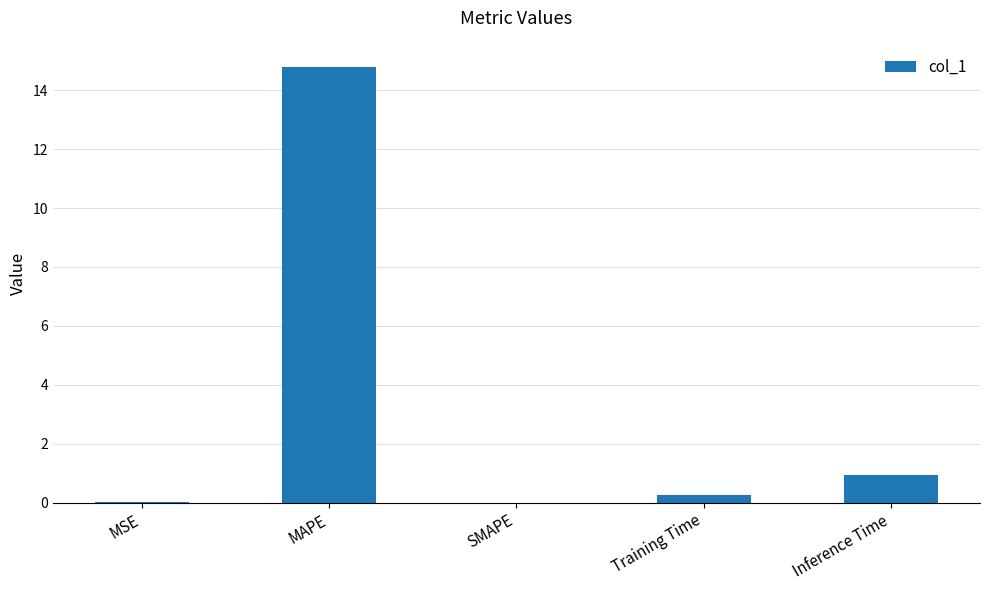

Is it true that the value at SMAPE is 0.0?

True